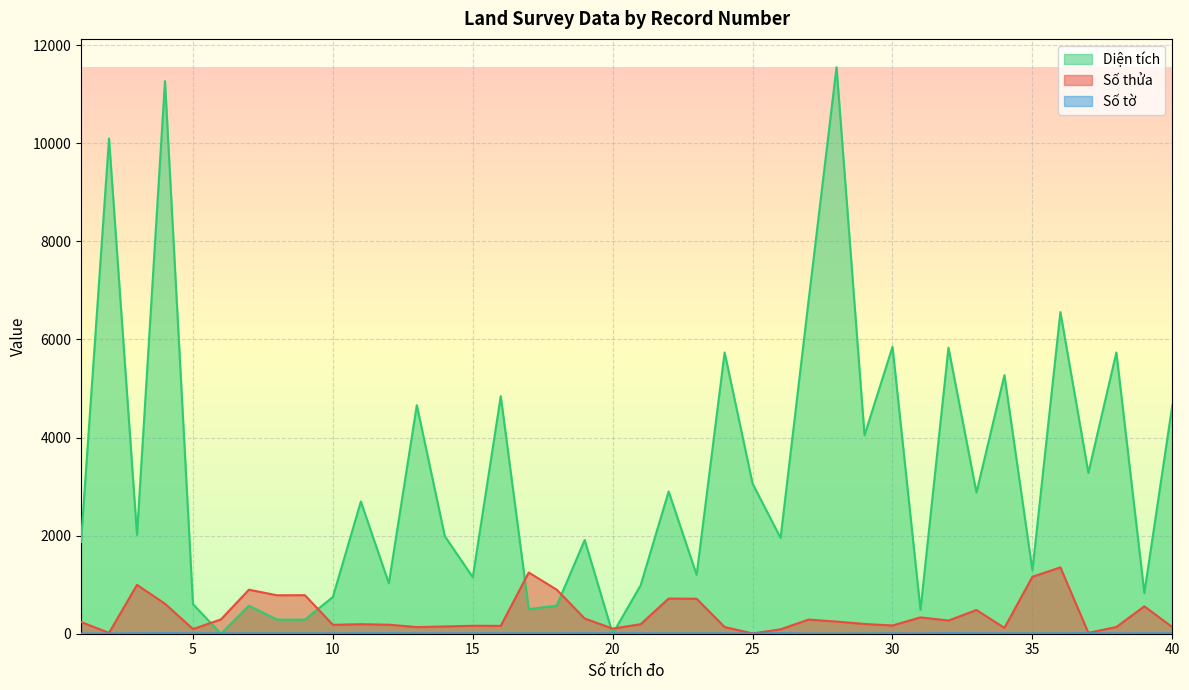

List the labels in order of Số tờ value, largest first.

4, 26, 32, 37, 11, 12, 19, 3, 13, 21, 30, 33, 39, 40, 5, 6, 7, 8, 9, 10, 14, 15, 16, 17, 18, 20, 22, 23, 24, 34, 35, 36, 38, 29, 31, 1, 2, 27, 28, 25